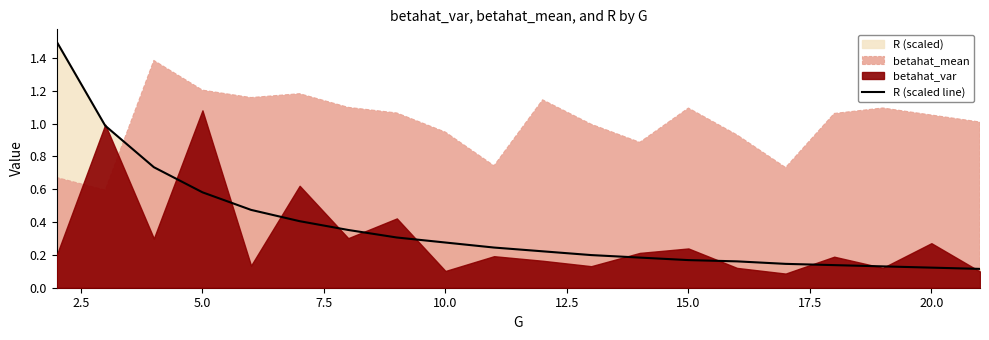

True or false: the data shows 0.1 at 20.0.

True